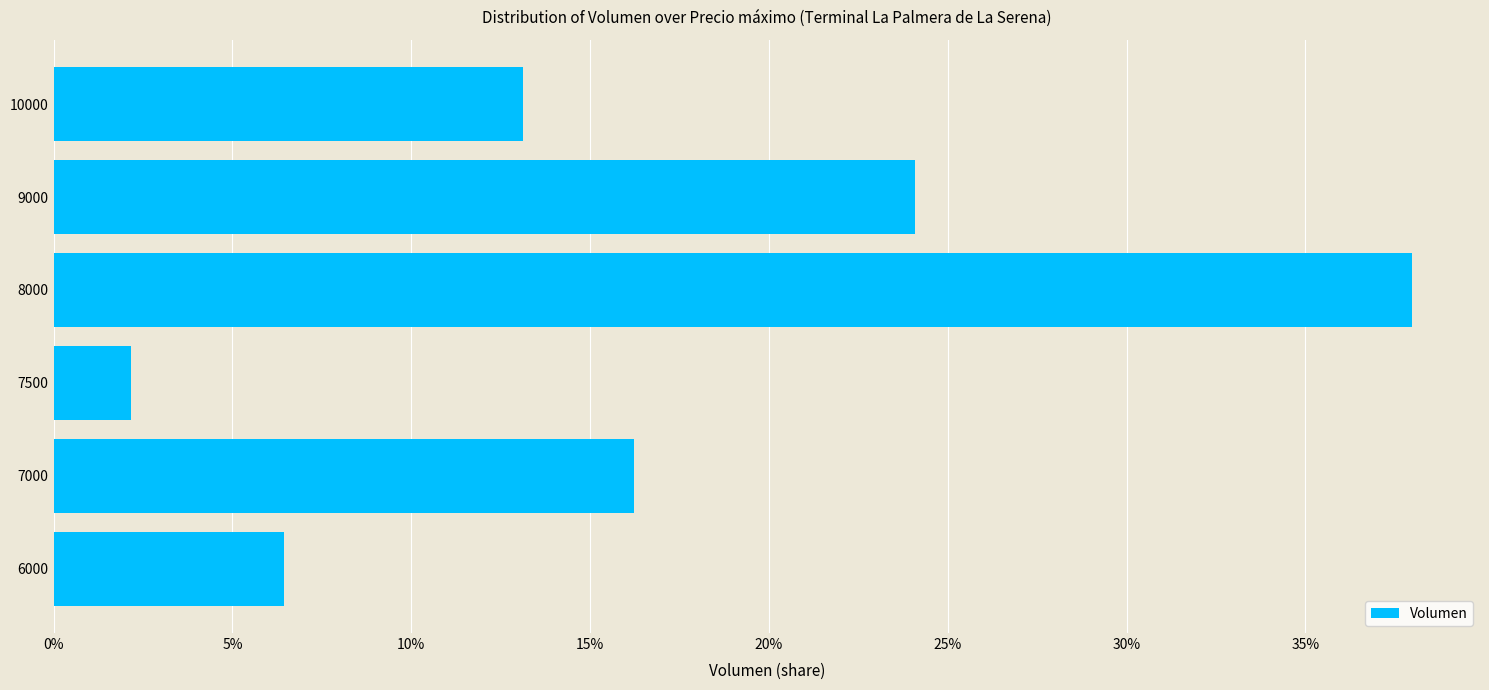

Read the value at 10000.

13.1